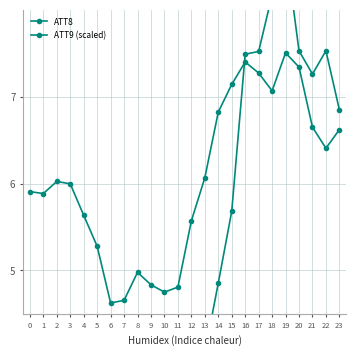

Reading right to left, what are all the values shown in this chart?

ATT8: 23=6.8	22=7.5	21=7.3	20=7.5	19=8.7	18=8.2	17=7.5	16=7.5	15=5.7	14=4.9	13=4.1	12=3.2	11=2.6	10=2.7	9=2.8	8=2.8	7=2.9	6=2.7	5=2.9	4=1.3	3=1.4	2=2.3	1=2.1	0=2.3
ATT9 (scaled): 23=6.6	22=6.4	21=6.6	20=7.3	19=7.5	18=7.1	17=7.3	16=7.4	15=7.1	14=6.8	13=6.1	12=5.6	11=4.8	10=4.8	9=4.8	8=5.0	7=4.7	6=4.6	5=5.3	4=5.6	3=6.0	2=6.0	1=5.9	0=5.9